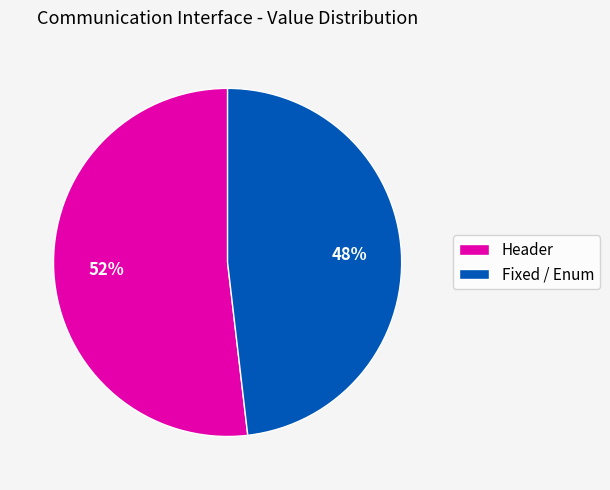

To the nearest percent, what portion does Header represent?

52%